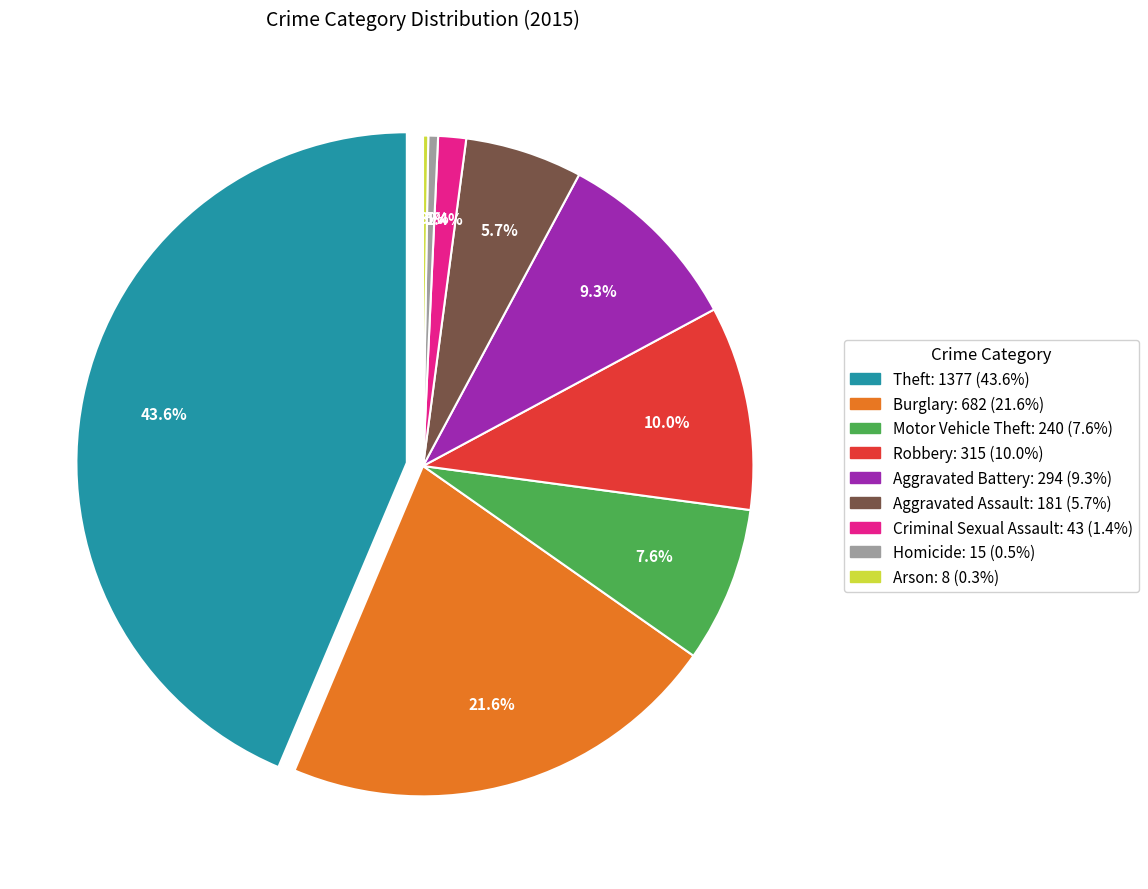

What is the change in value from Aggravated Assault to Homicide?

-166